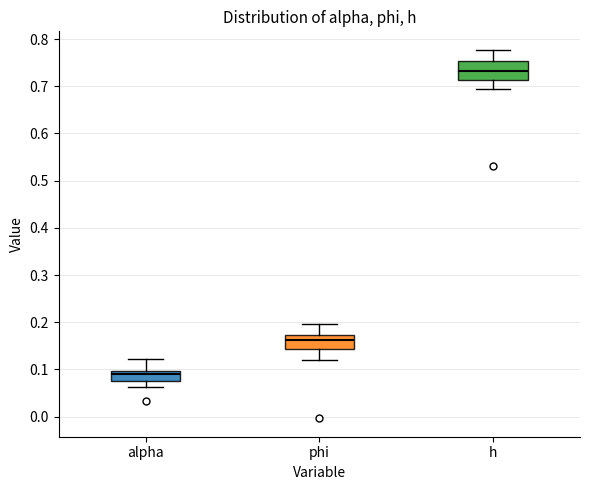

Reading left to right, read every box against the y-axis: the position of its median line, the range the box covers, and the ends of its whiskers. The values are not printed on the chart, so give them approximately, as read against the axis.

alpha: median 0.09, box 0.08 to 0.10, whiskers 0.06 to 0.12
phi: median 0.16, box 0.14 to 0.17, whiskers 0.12 to 0.20
h: median 0.73, box 0.71 to 0.75, whiskers 0.70 to 0.78